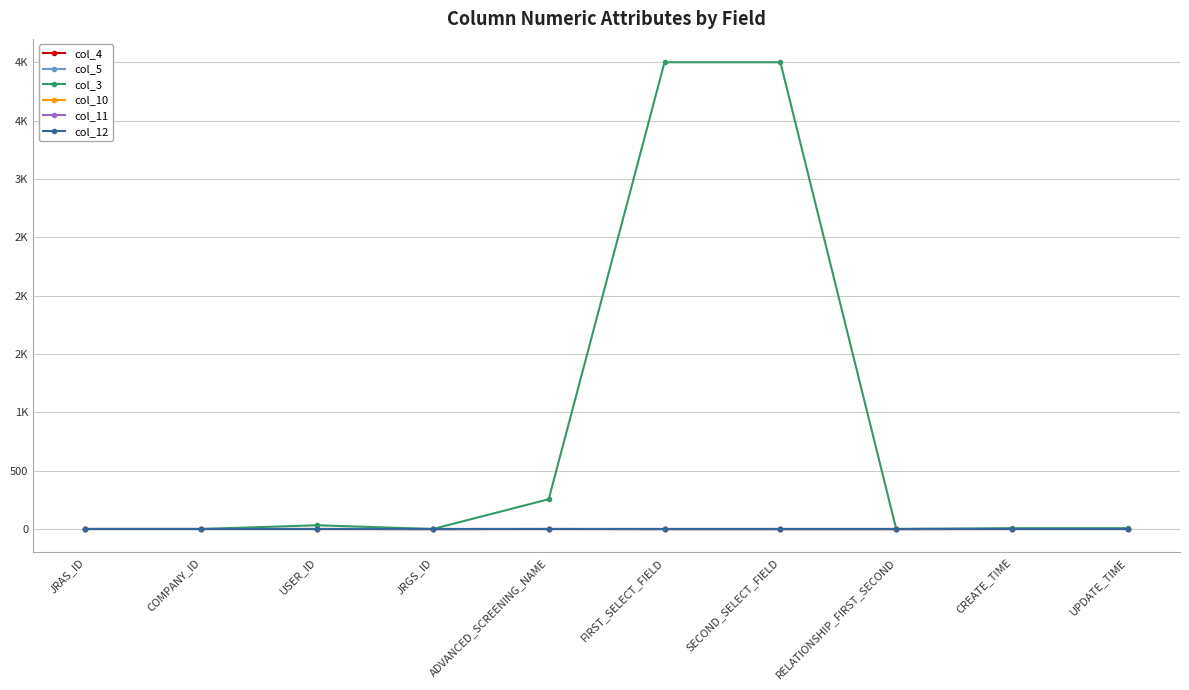

True or false: col_5 and col_11 cross at least once.

False